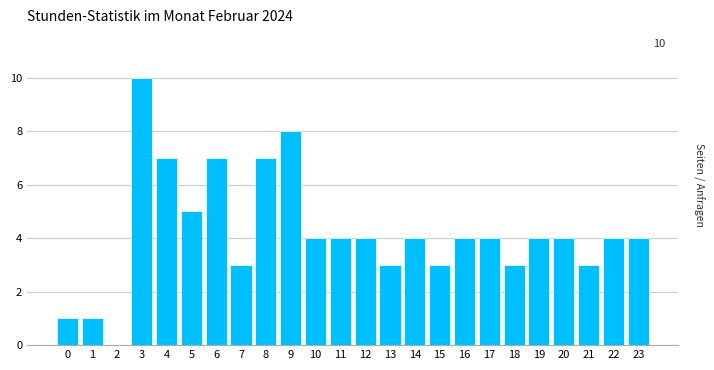

Reading left to right, what are all the values shown in this chart?

0=1	1=1	2=0	3=10	4=7	5=5	6=7	7=3	8=7	9=8	10=4	11=4	12=4	13=3	14=4	15=3	16=4	17=4	18=3	19=4	20=4	21=3	22=4	23=4